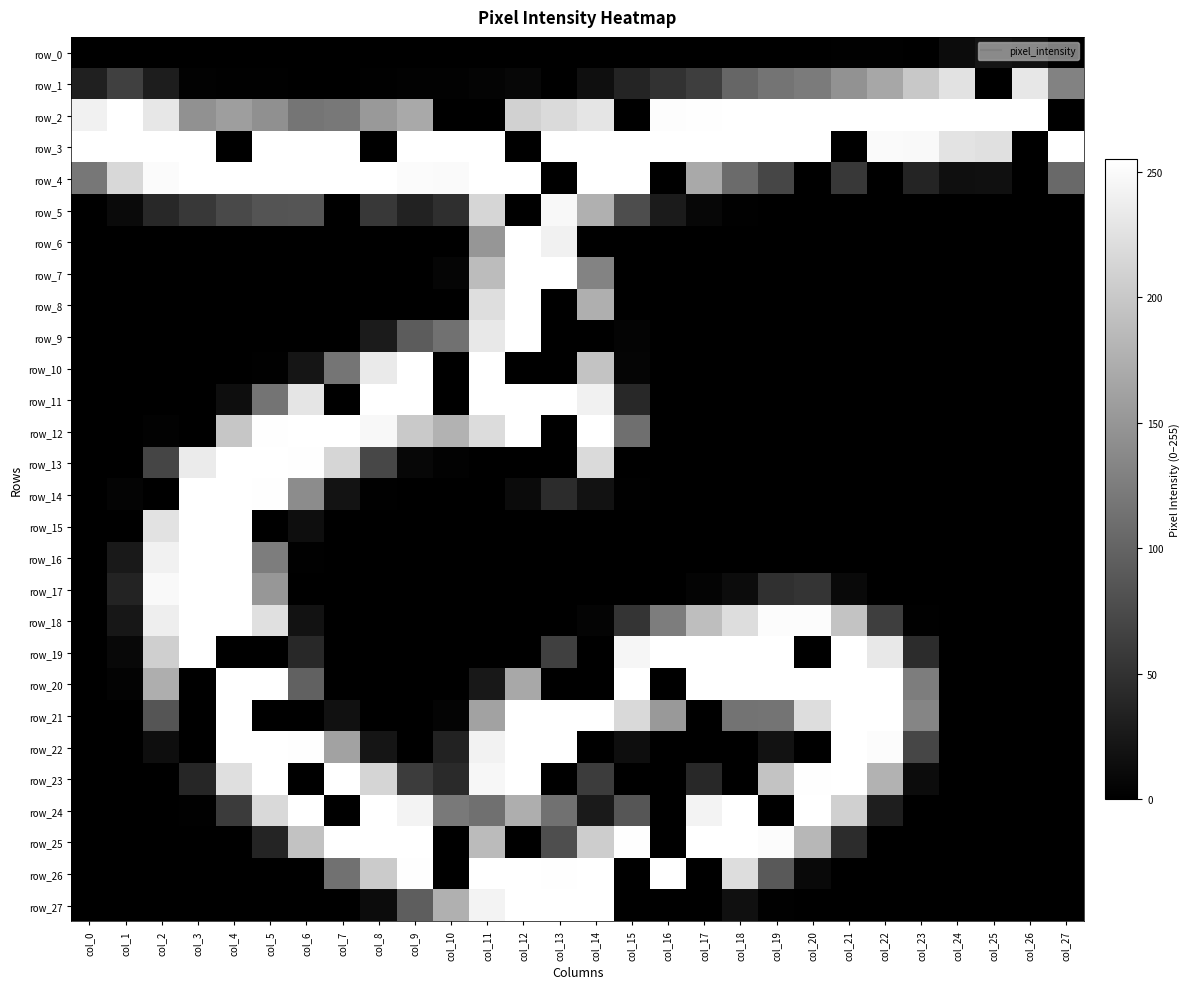

What is the total value across all series at col_7?

2038